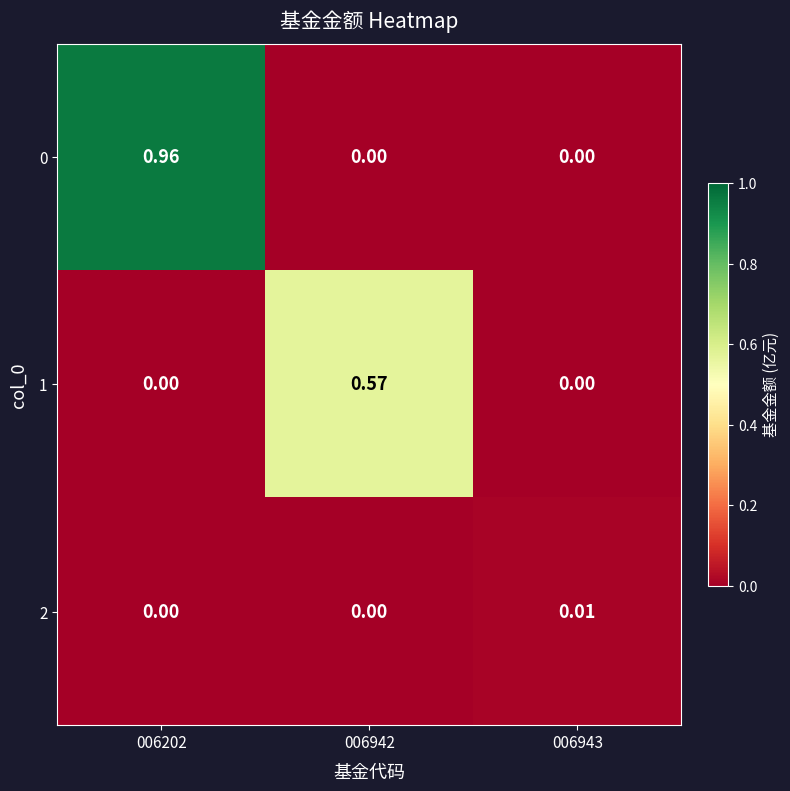

Is the value of 2 at 006943 greater than the value of 0 at 006942?

Yes